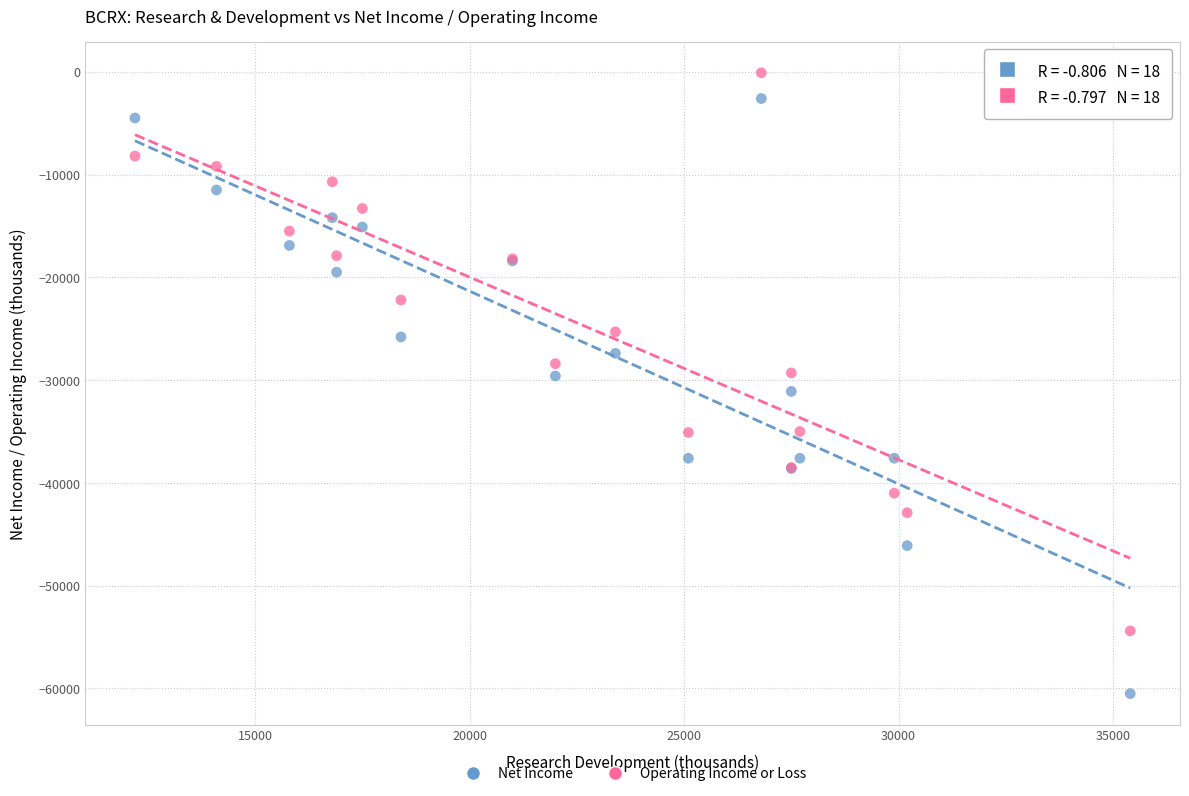

Which series reaches the maximum Y coordinate?

Operating Income or Loss